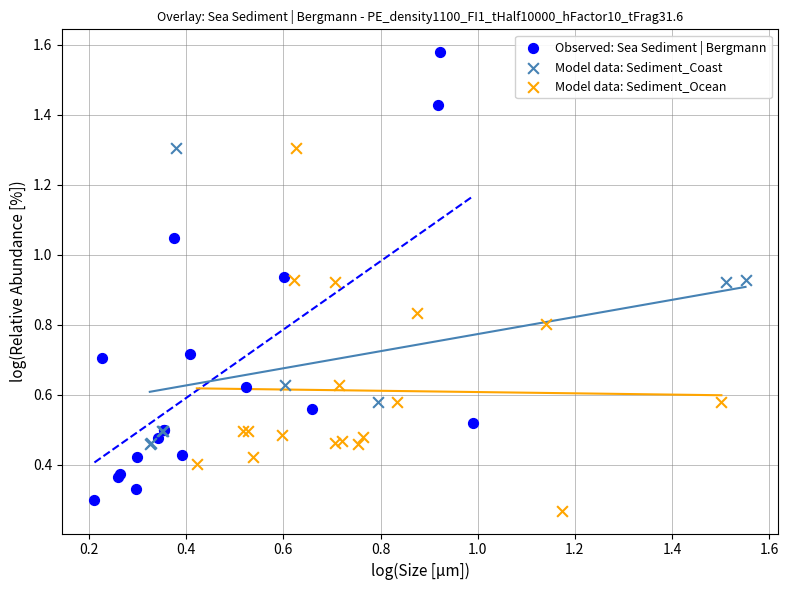

Which series has the largest Y range (max minus min)?

Observed: Sea Sediment | Bergmann